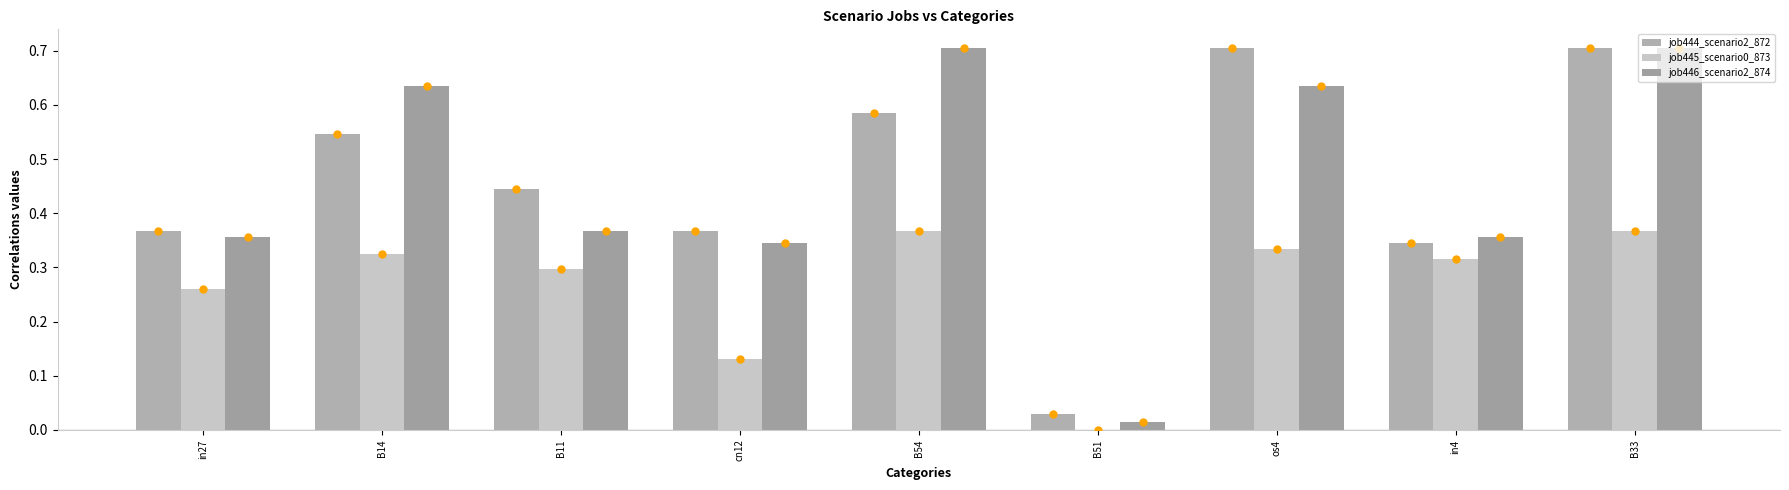

The value of job446_scenario2_874 at B51 is 0.0. True or false?

True